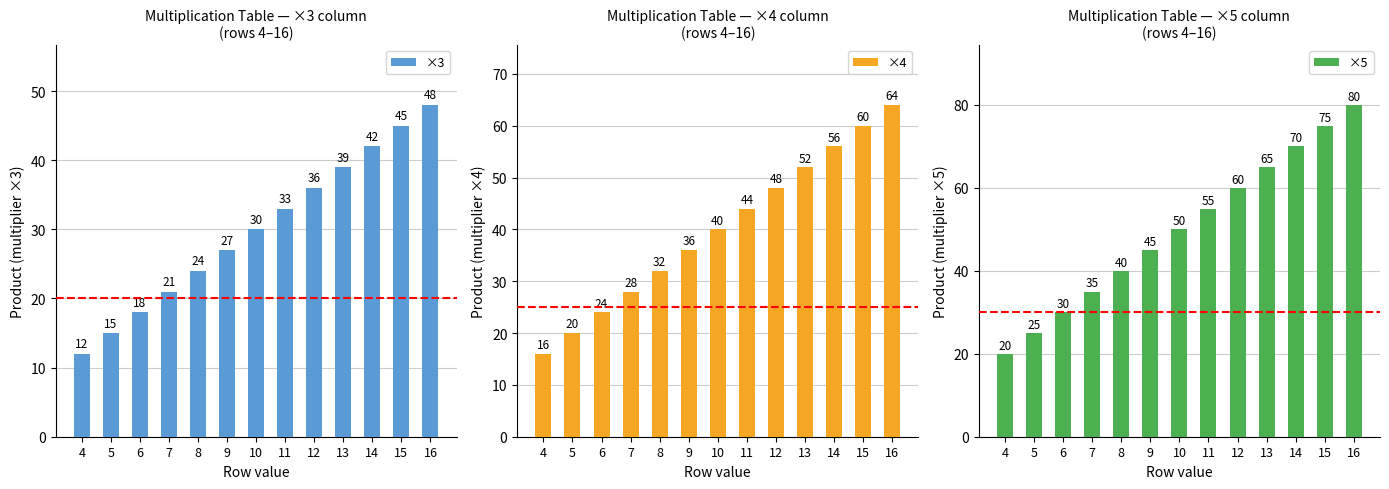

The ×4 series shows 64 at 16. True or false?

True